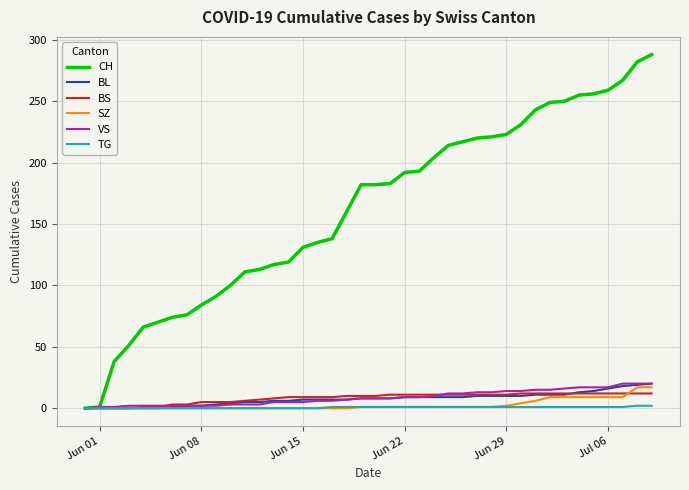

Is this an area chart (filled region under the line)?

No